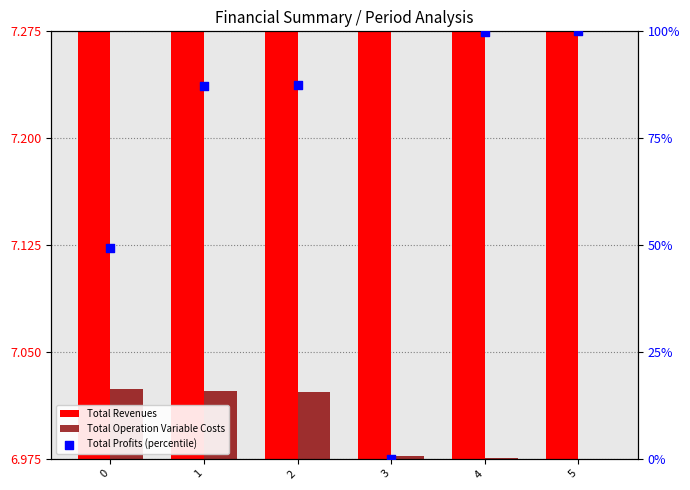

At how many categories does at least one series exceed 14?

5